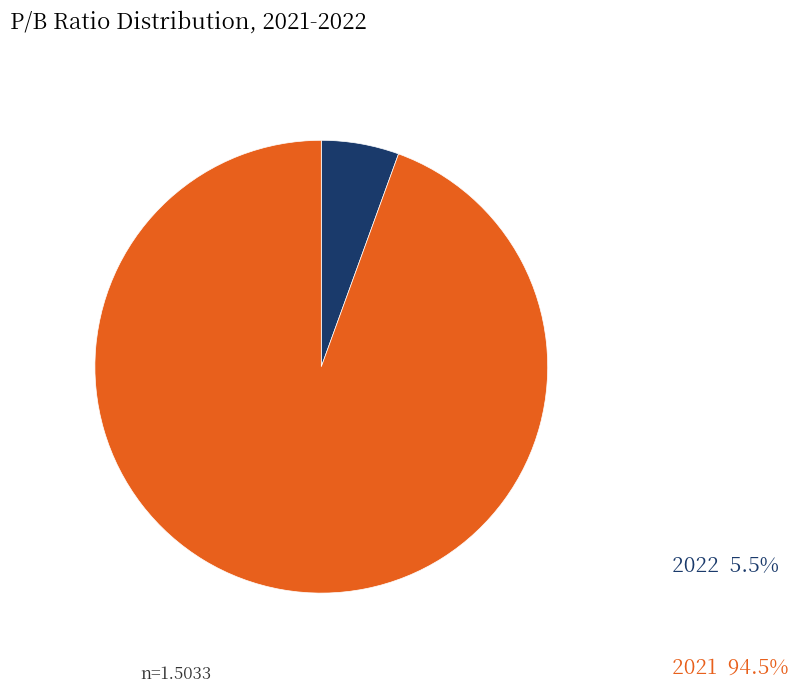

Approximately how many times larger is the value at 2022 compared to 2021?

0.1